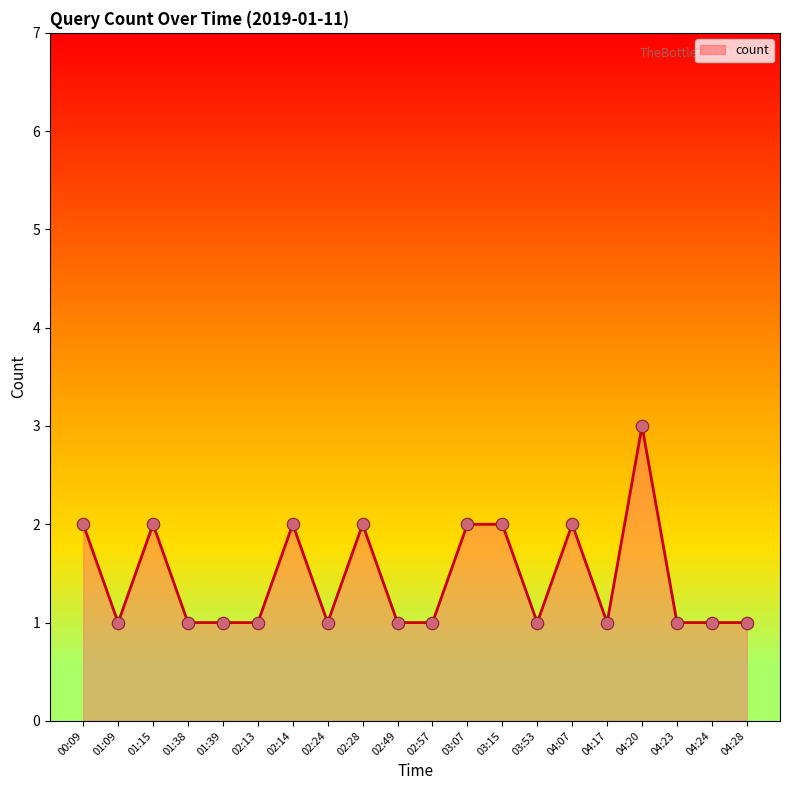

Which has a higher value, 02:13 or 00:09?

00:09